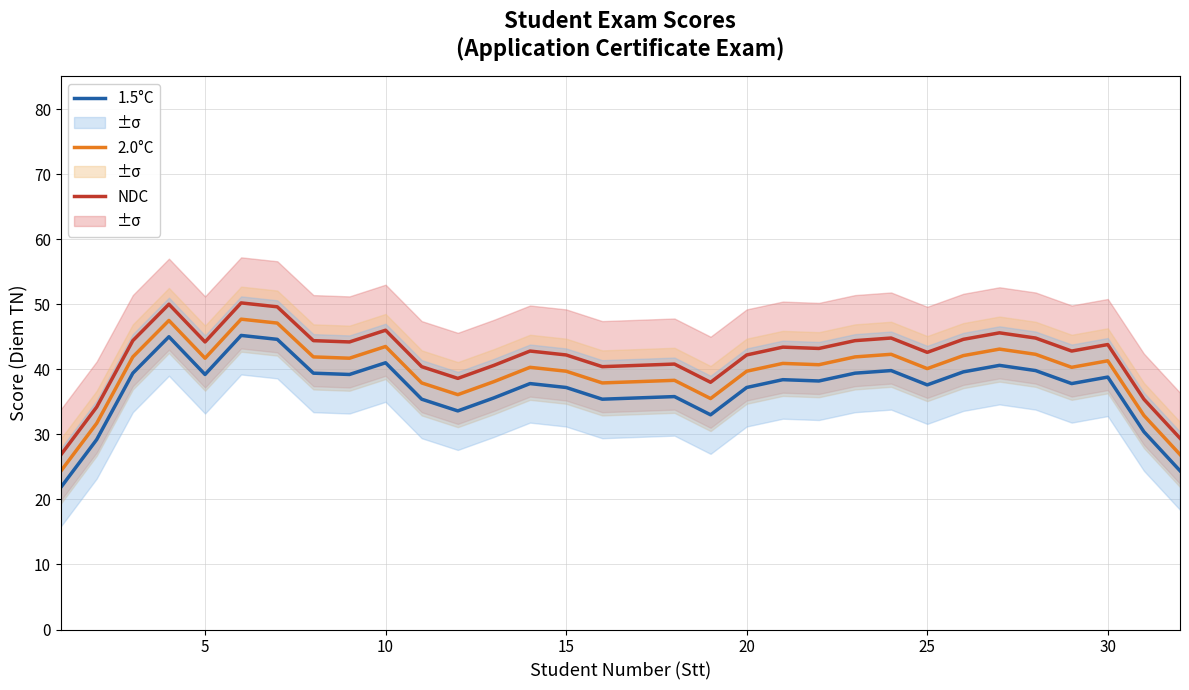

True or false: 2.0°C has a value of 56.7 at 25.

False